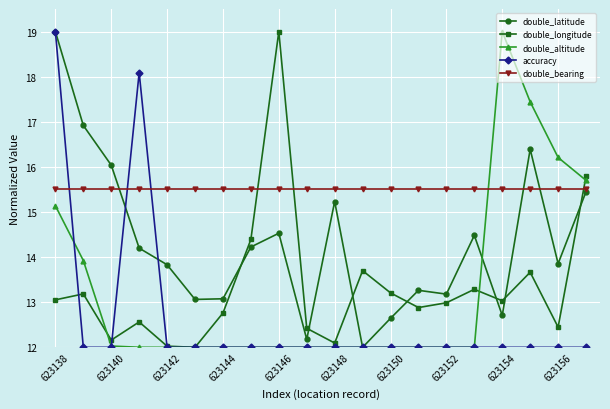

What is the greatest value displayed?

19.0